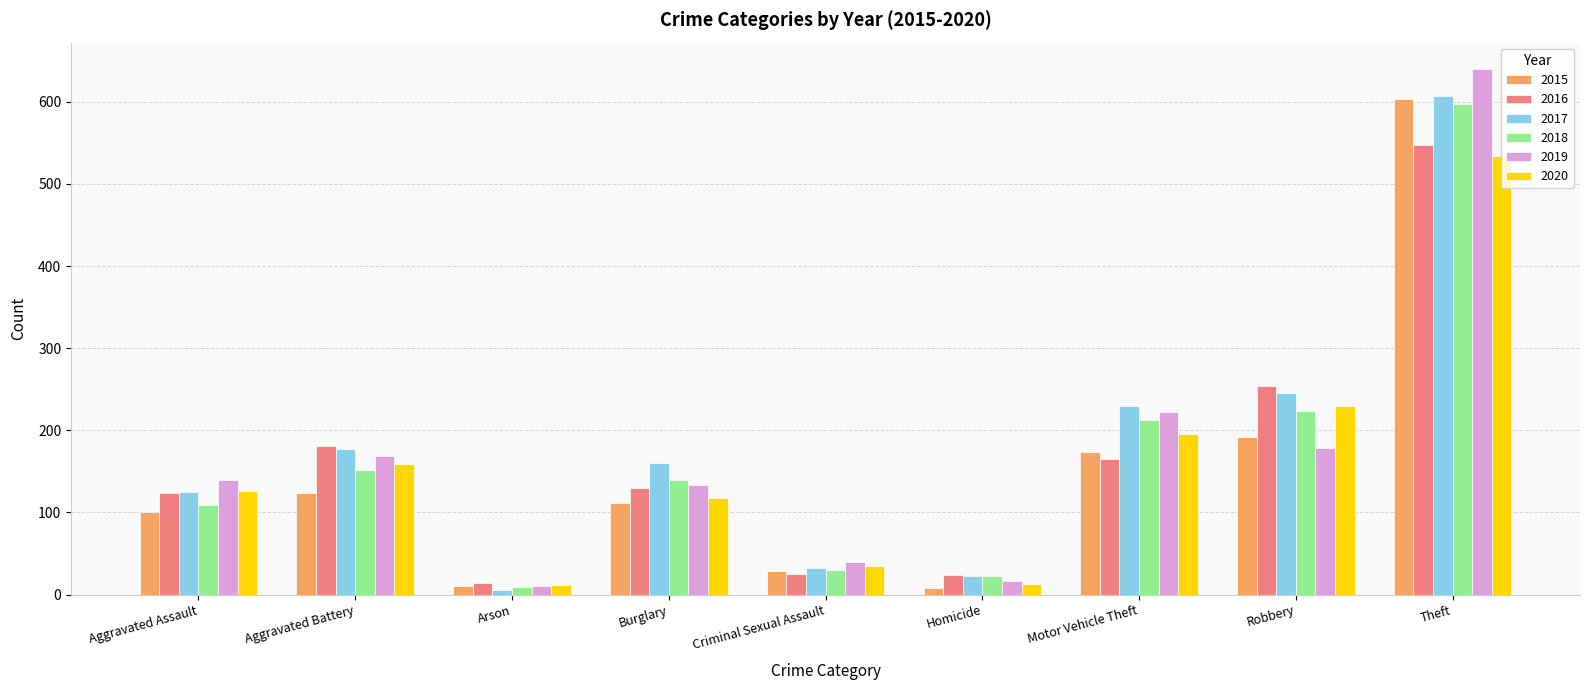

What is the label of the 8th bar from the left?

Robbery